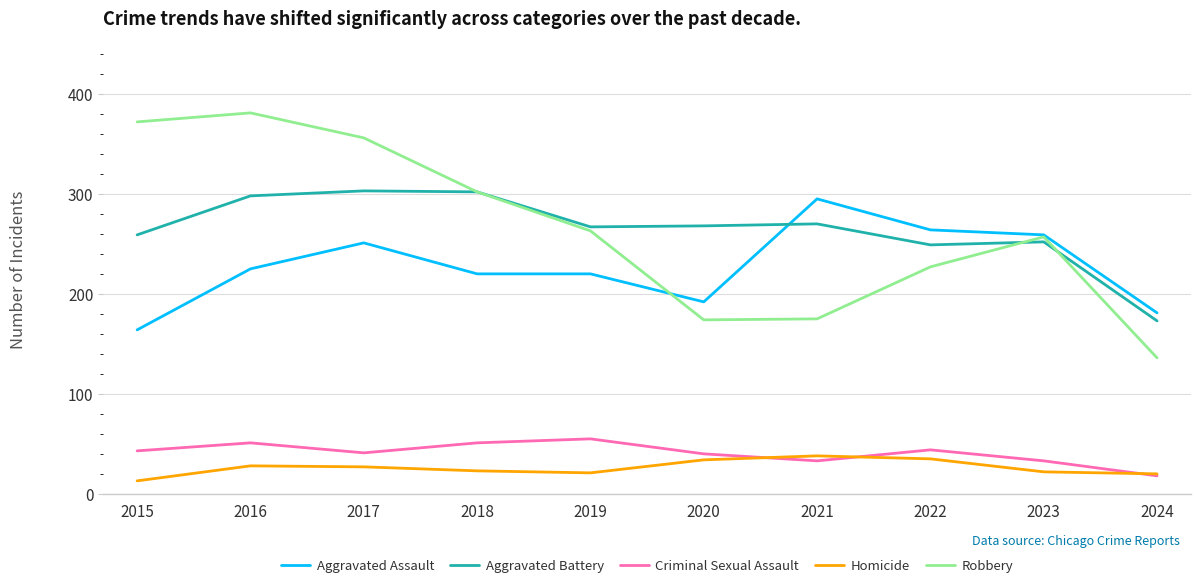

Rank the series by their maximum value, from lowest to highest.

Homicide, Criminal Sexual Assault, Aggravated Assault, Aggravated Battery, Robbery